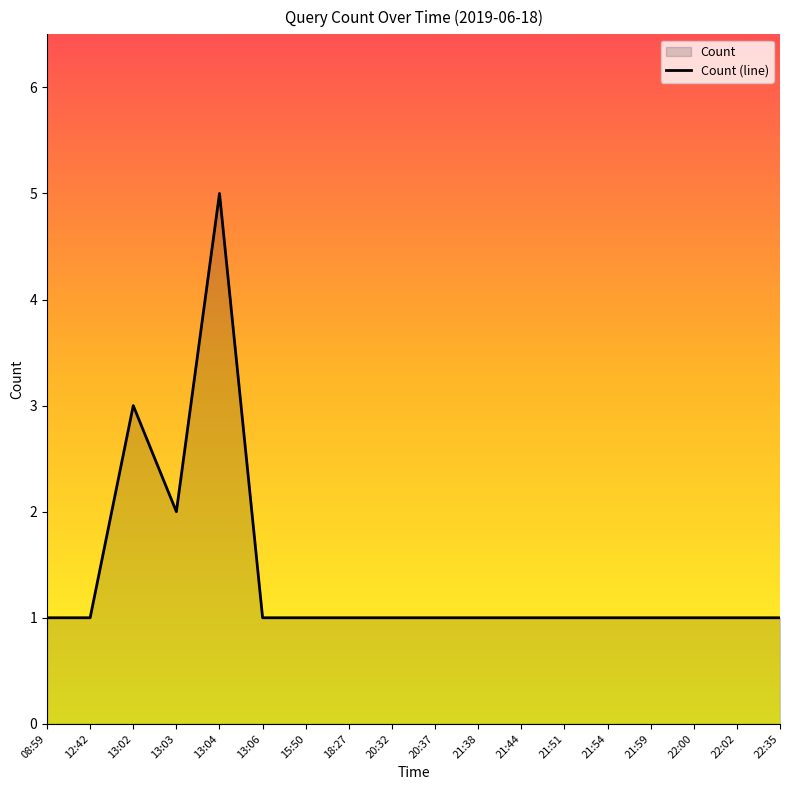

What is the value of the 4th point from the left?

2